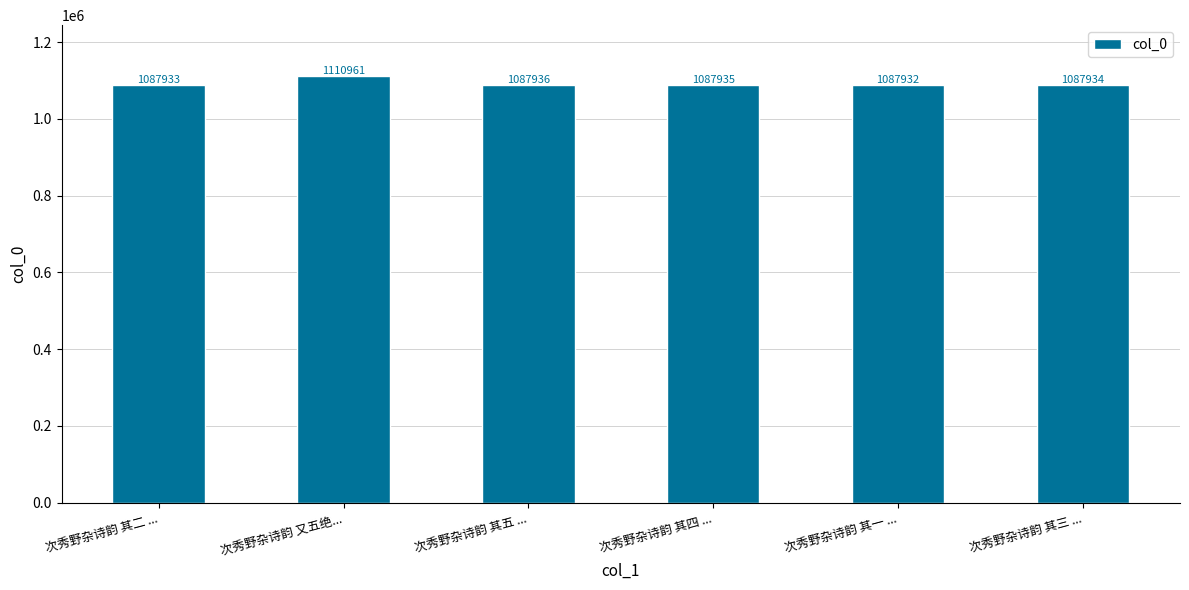

The value at 次秀野杂诗韵 其四 ... is 1087935. True or false?

True